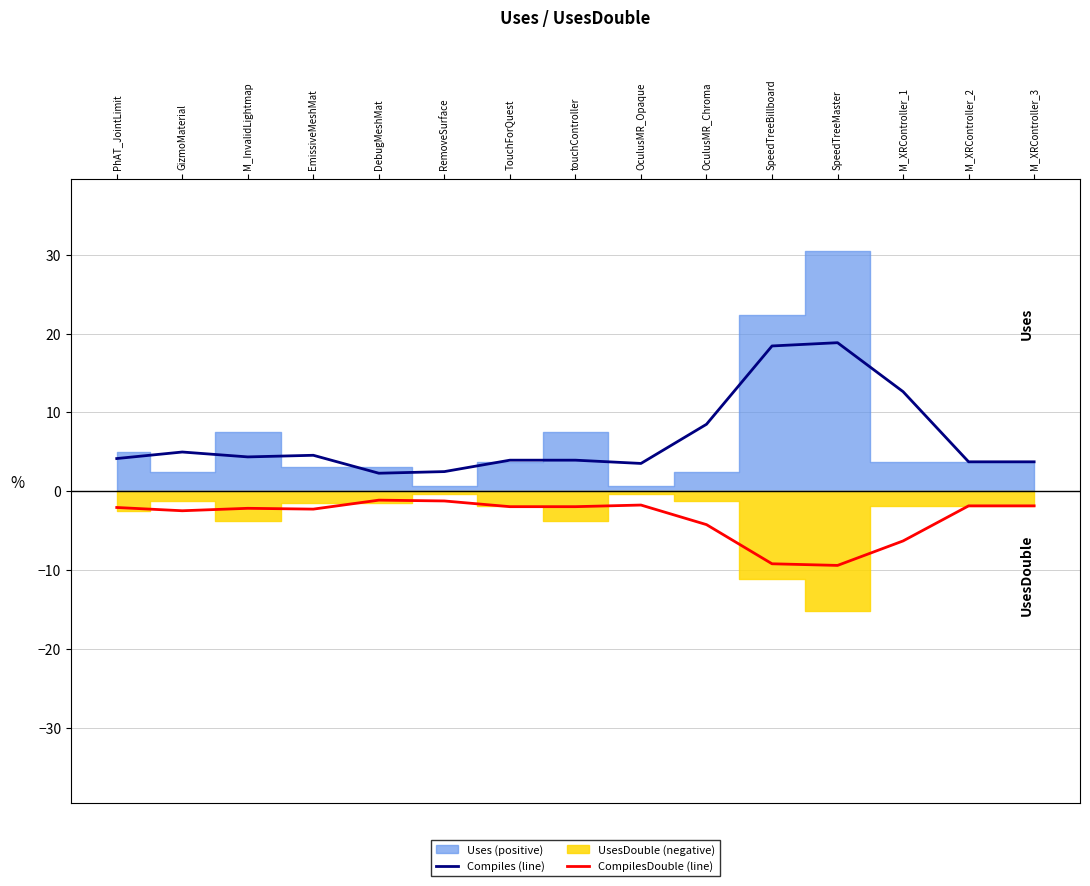

At which category does Compiles (line) reach its first local peak?

GizmoMaterial